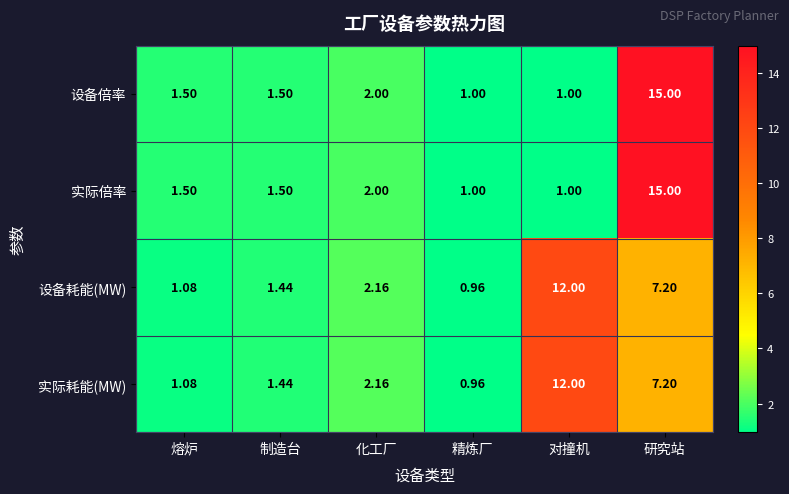

Where is 实际倍率 nearest to the value 8?

化工厂